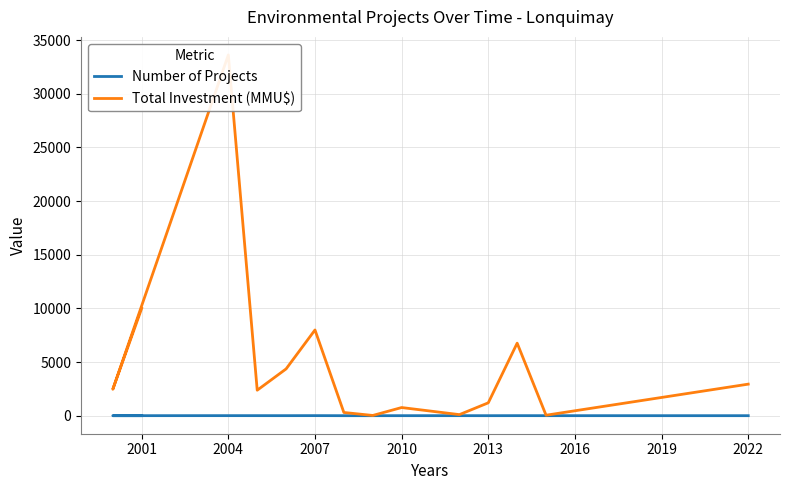

The Number of Projects series shows 1 at 2010. True or false?

False